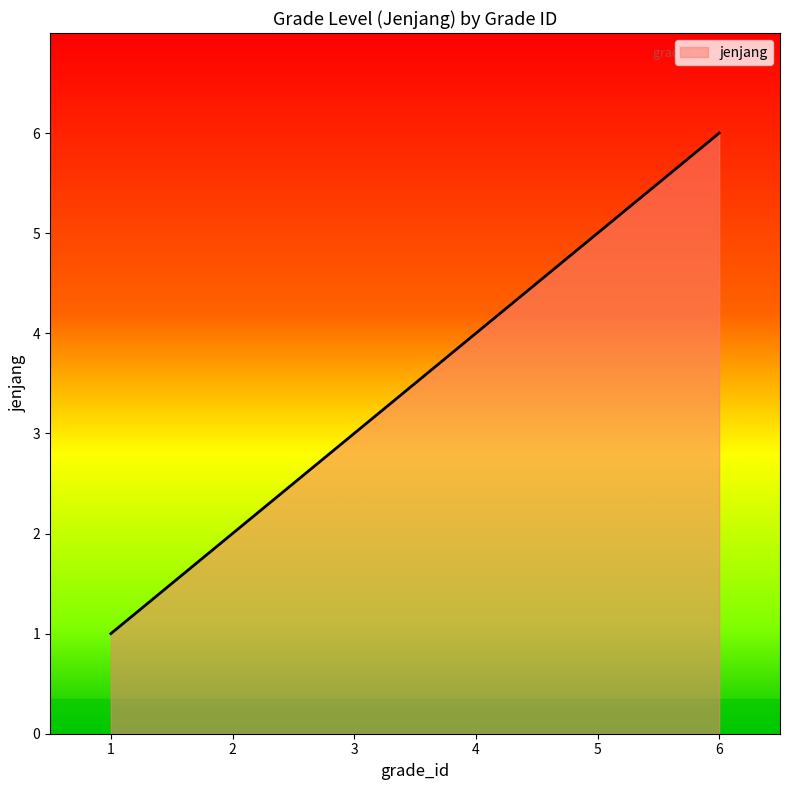

What is the sum of all values?

21